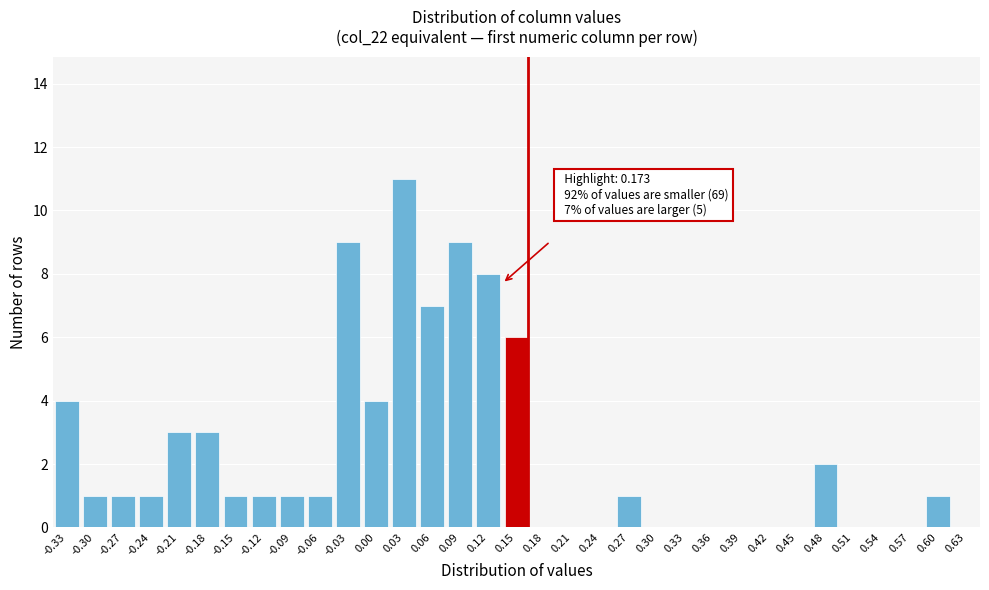

What is the change in value from -0.12 to 0.03?

+10